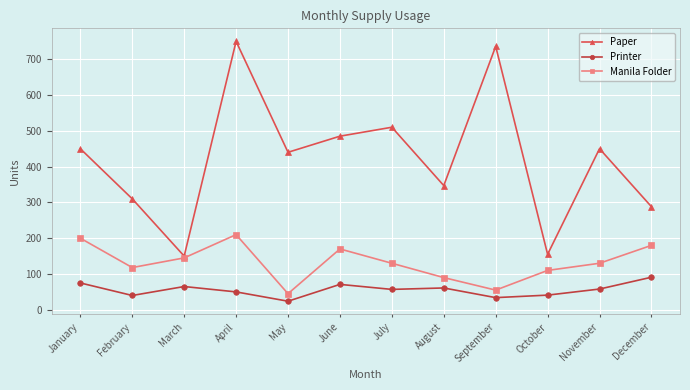

Which series has the largest total across all categories?

Paper